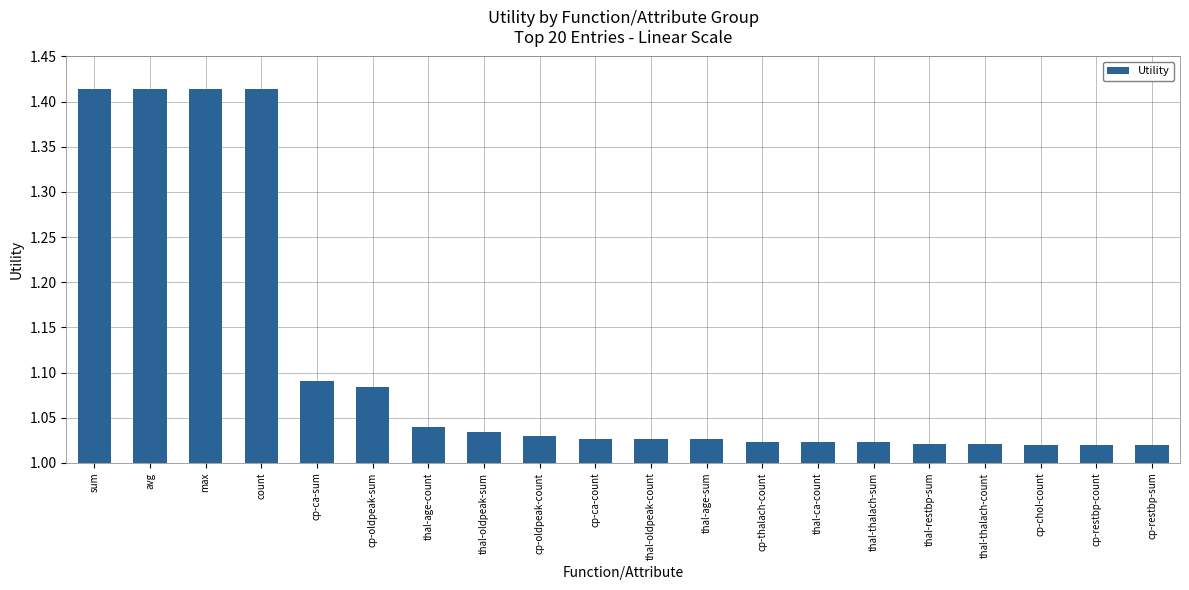

Which has a higher value, cp-oldpeak-sum or thal-oldpeak-count?

cp-oldpeak-sum